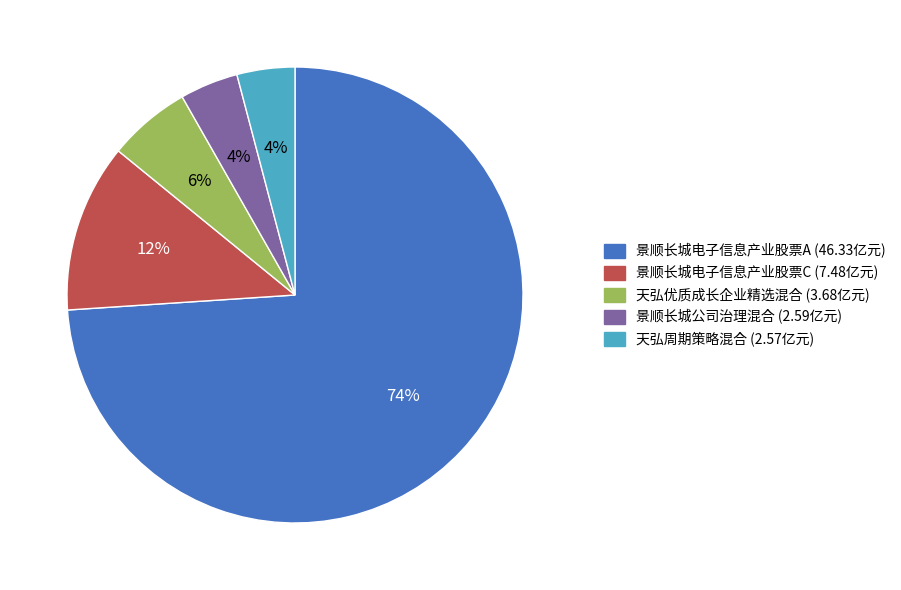

Does any single category account for the majority?

Yes